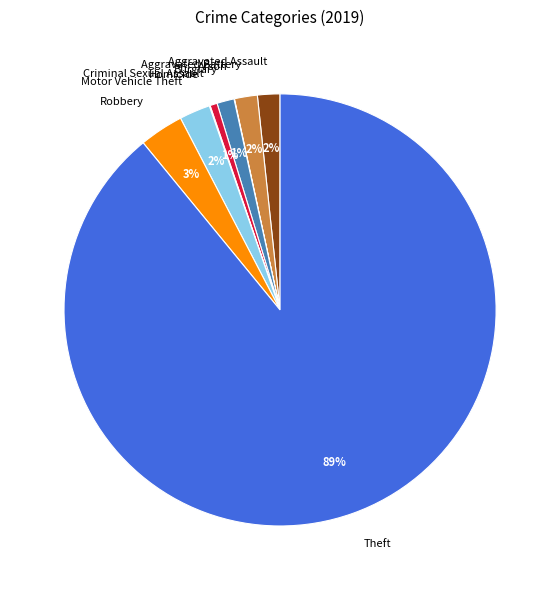

To the nearest percent, what is the combined percentage of Motor Vehicle Theft and Criminal Sexual Assault?

3%